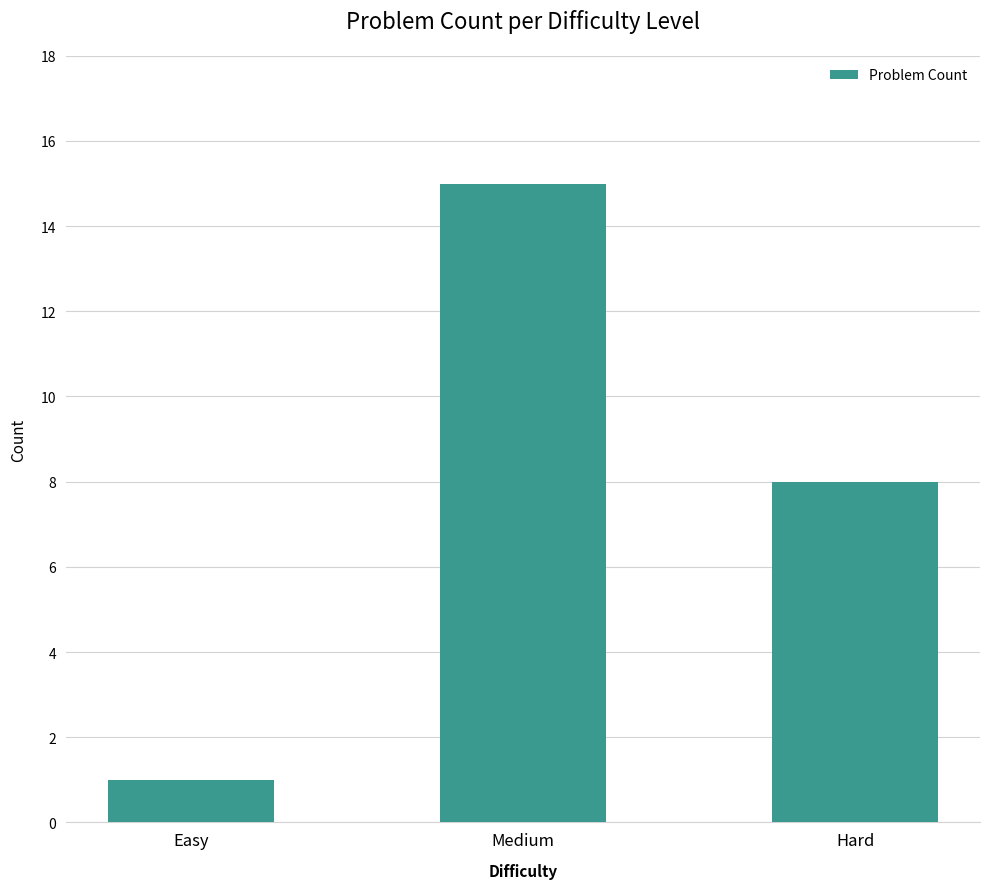

What position from the right is Medium?

2